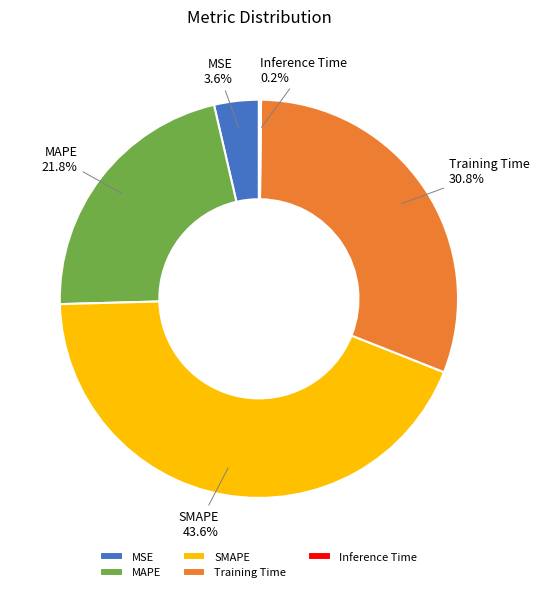

Combined, do MAPE and MSE account for over 50%?

No